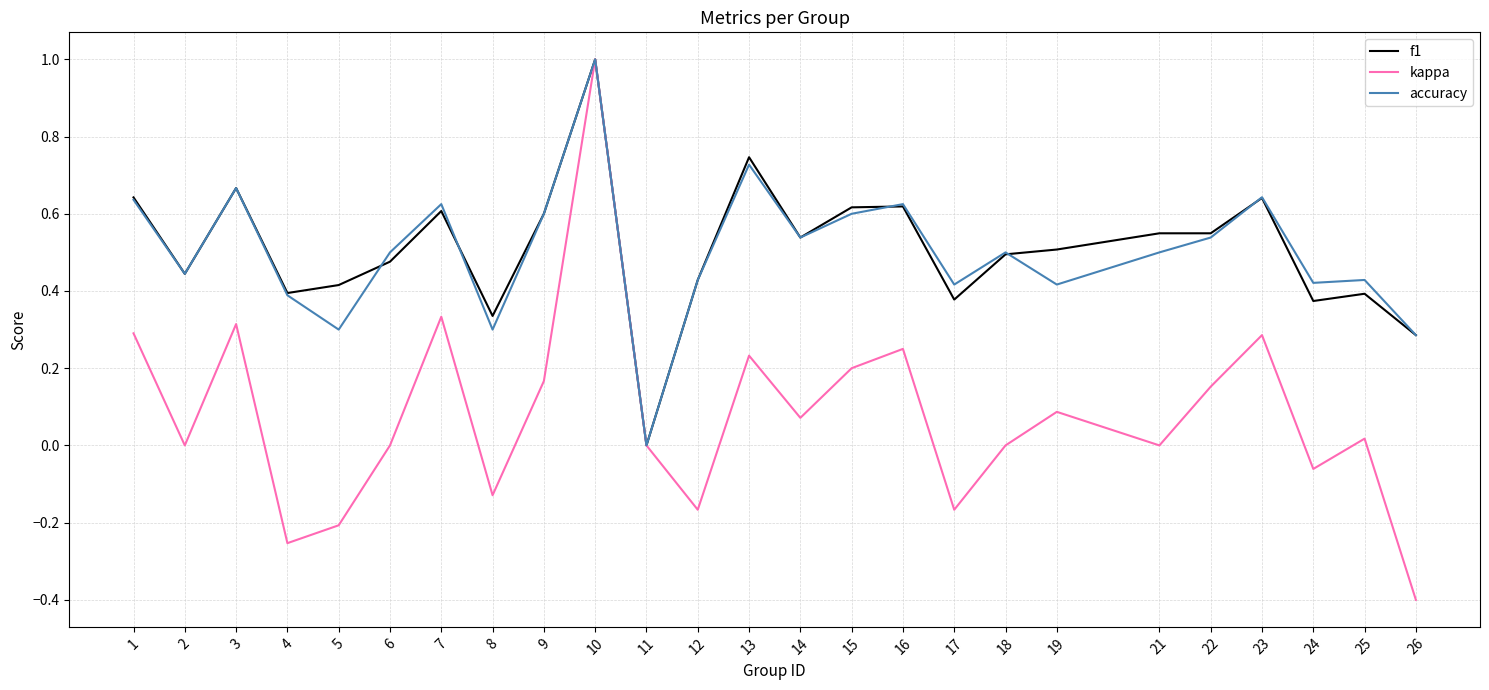

Is it true that kappa equals 0.2 at 13?

True